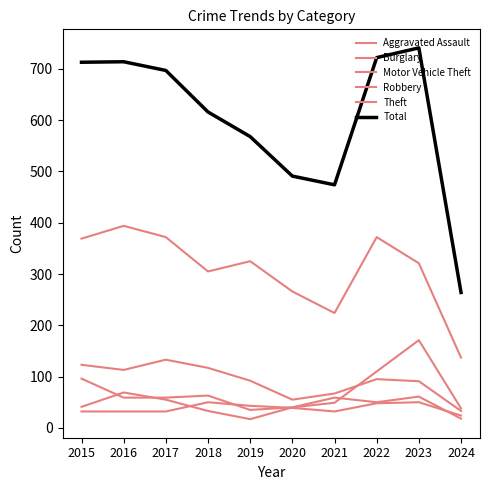

How many data points in Total are above 697?

4